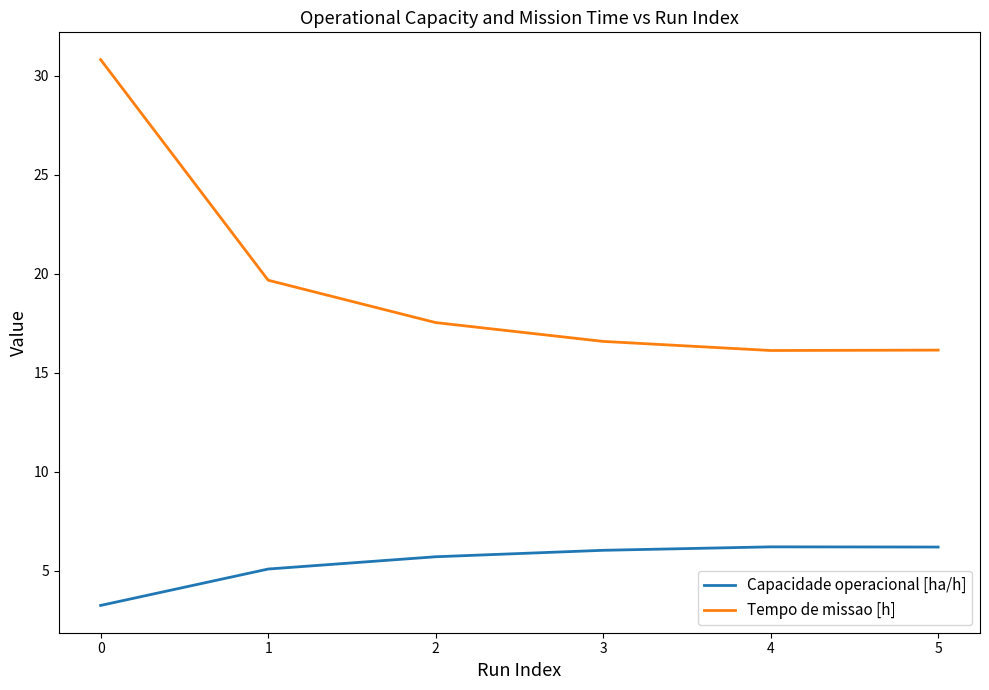

Does the chart display data point markers on the line(s)?

No